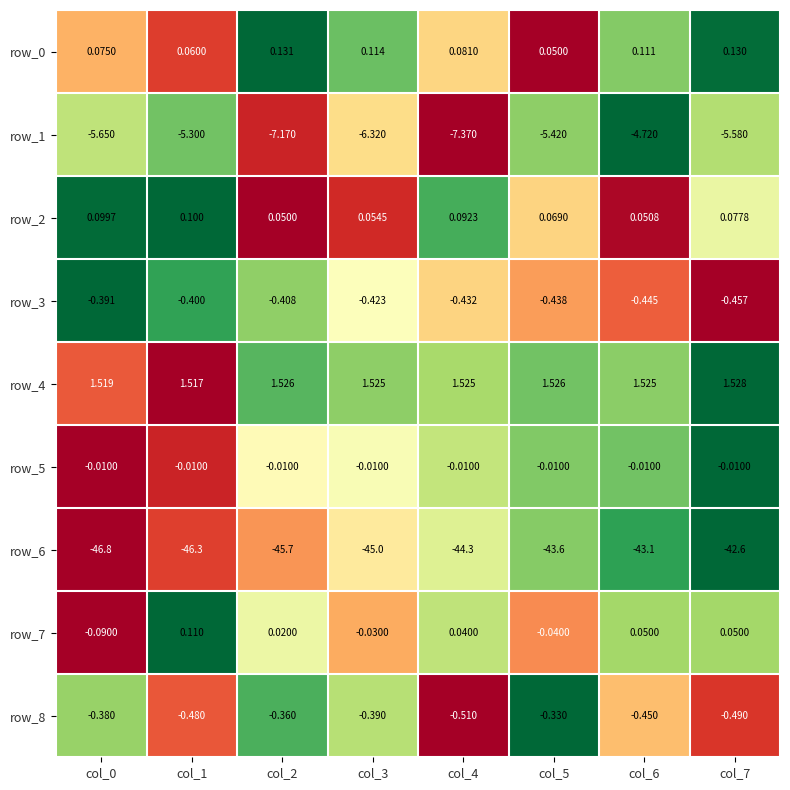

Count the number of data series in this chart.

9